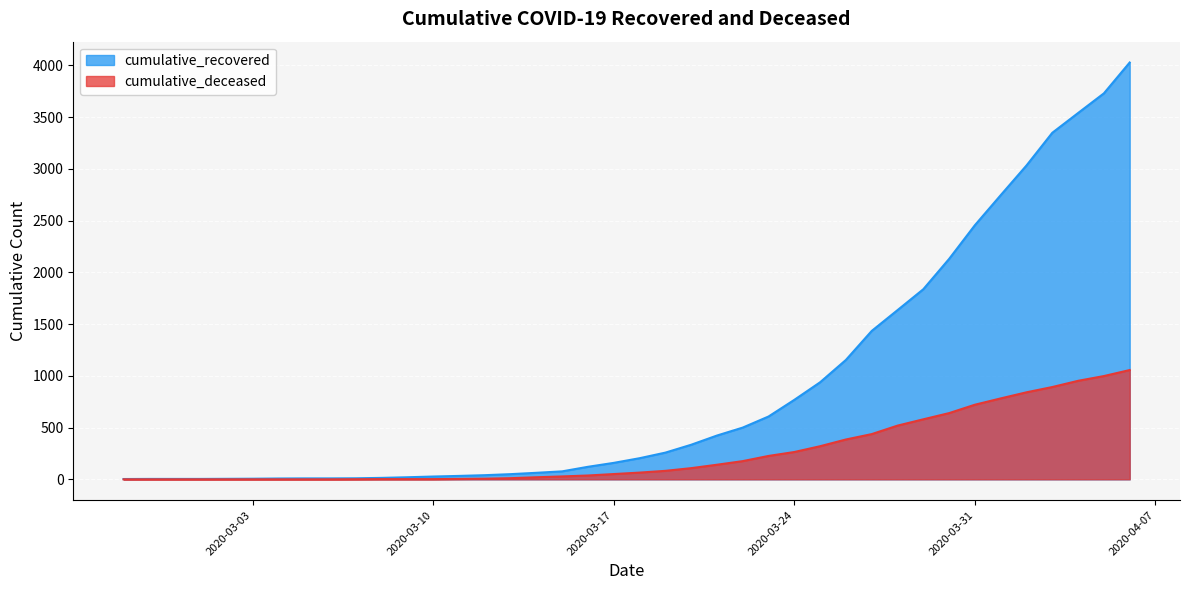

Reading left to right, list all the values displayed in this chart.

cumulative_recovered: 2020-02-27=3	2020-02-28=4	2020-02-29=4	2020-03-01=4	2020-03-02=5	2020-03-03=6	2020-03-04=8	2020-03-05=9	2020-03-06=9	2020-03-07=10	2020-03-08=14	2020-03-09=20	2020-03-10=27	2020-03-11=33	2020-03-12=40	2020-03-13=50	2020-03-14=63	2020-03-15=77	2020-03-16=121	2020-03-17=159	2020-03-18=204	2020-03-19=258	2020-03-20=334	2020-03-21=423	2020-03-22=500	2020-03-23=607	2020-03-24=768	2020-03-25=938	2020-03-26=1154	2020-03-27=1434	2020-03-28=1635	2020-03-29=1837	2020-03-30=2130	2020-03-31=2456	2020-04-01=2746	2020-04-02=3033	2020-04-03=3349	2020-04-04=3540	2020-04-05=3730	2020-04-06=4028
cumulative_deceased: 2020-02-27=0	2020-02-28=0	2020-02-29=0	2020-03-01=0	2020-03-02=0	2020-03-03=0	2020-03-04=0	2020-03-05=0	2020-03-06=0	2020-03-07=1	2020-03-08=2	2020-03-09=2	2020-03-10=2	2020-03-11=4	2020-03-12=6	2020-03-13=11	2020-03-14=20	2020-03-15=28	2020-03-16=37	2020-03-17=51	2020-03-18=65	2020-03-19=82	2020-03-20=108	2020-03-21=141	2020-03-22=176	2020-03-23=226	2020-03-24=264	2020-03-25=320	2020-03-26=385	2020-03-27=437	2020-03-28=519	2020-03-29=580	2020-03-30=640	2020-03-31=721	2020-04-01=782	2020-04-02=841	2020-04-03=892	2020-04-04=952	2020-04-05=998	2020-04-06=1056